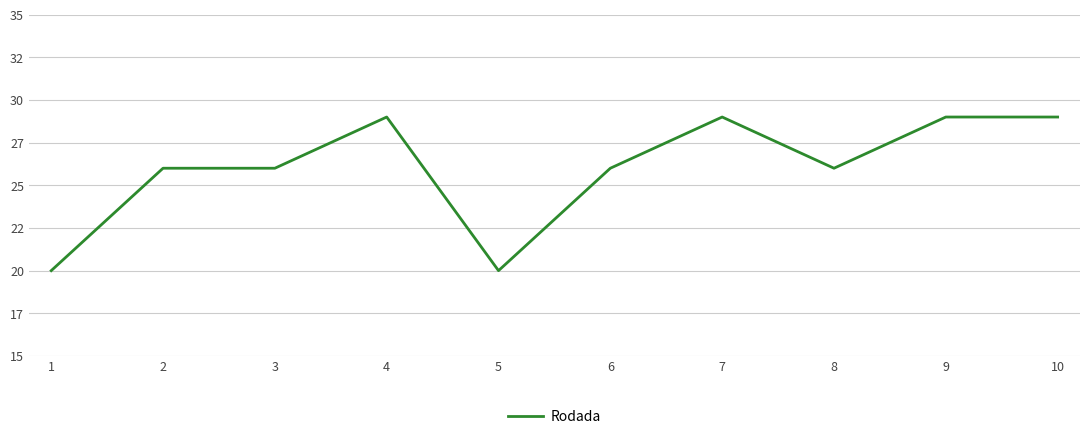

Which has a higher value, 8 or 5?

8